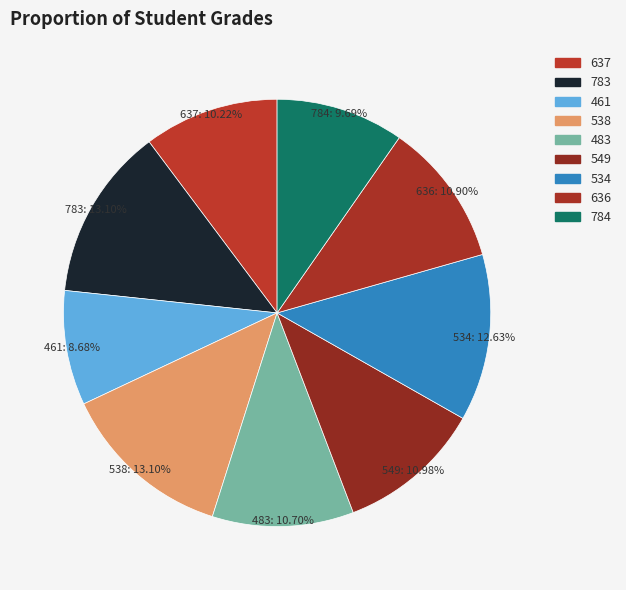

To the nearest percent, what percentage of the pie is 636?

11%